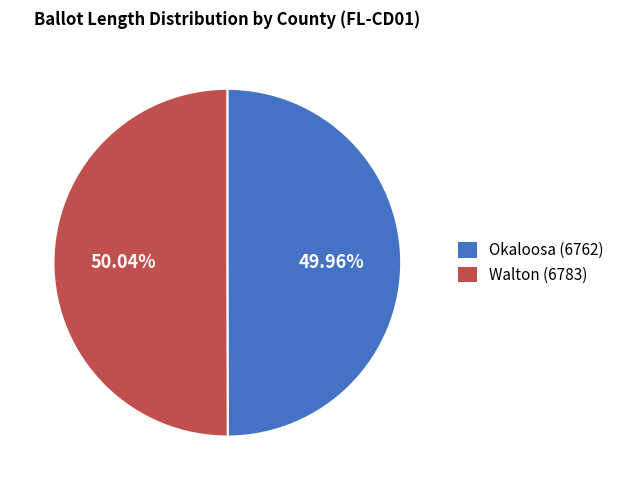

True or false: Walton (6783) accounts for 50% of the total.

True